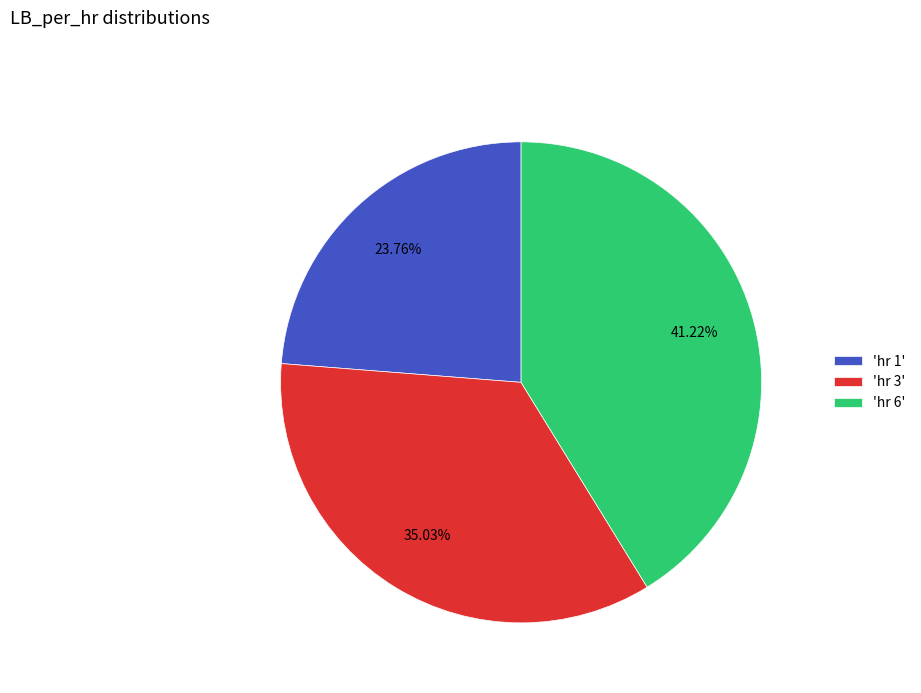

Is the sum of 'hr 6' and 'hr 3' greater than half?

Yes